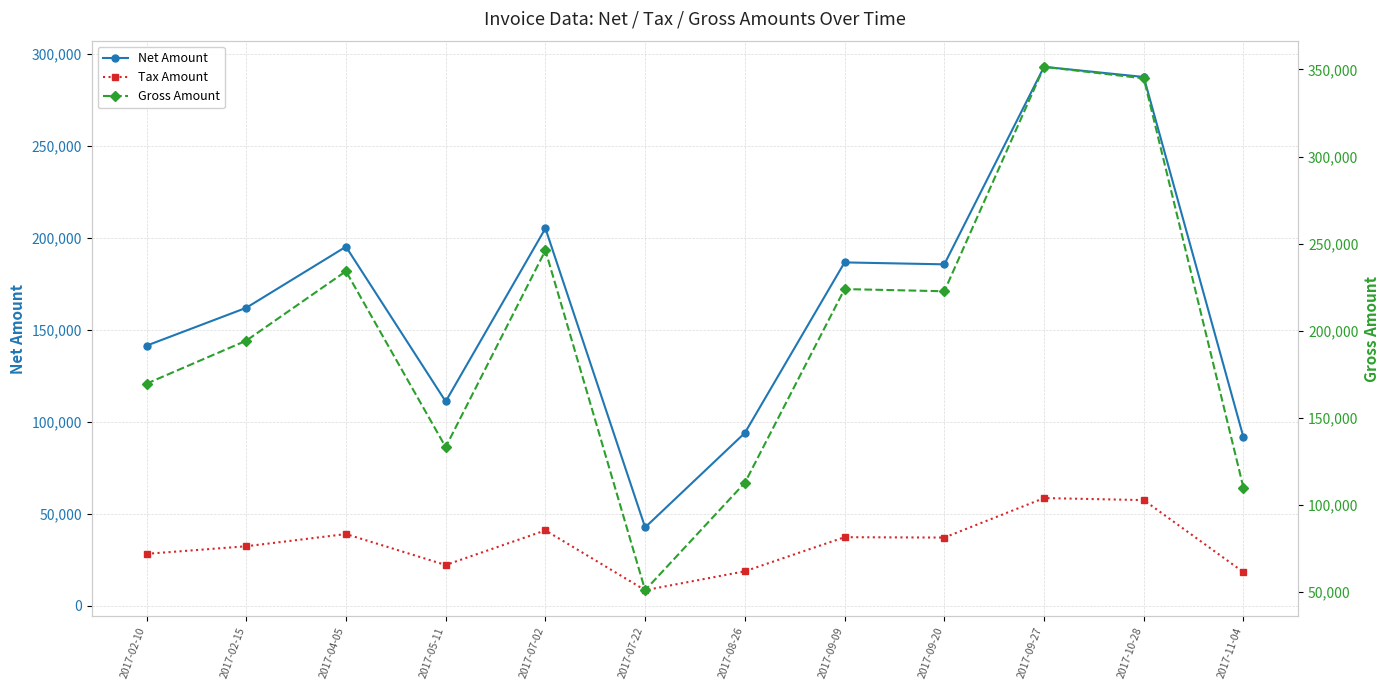

True or false: Gross Amount and Tax Amount intersect in this chart.

False